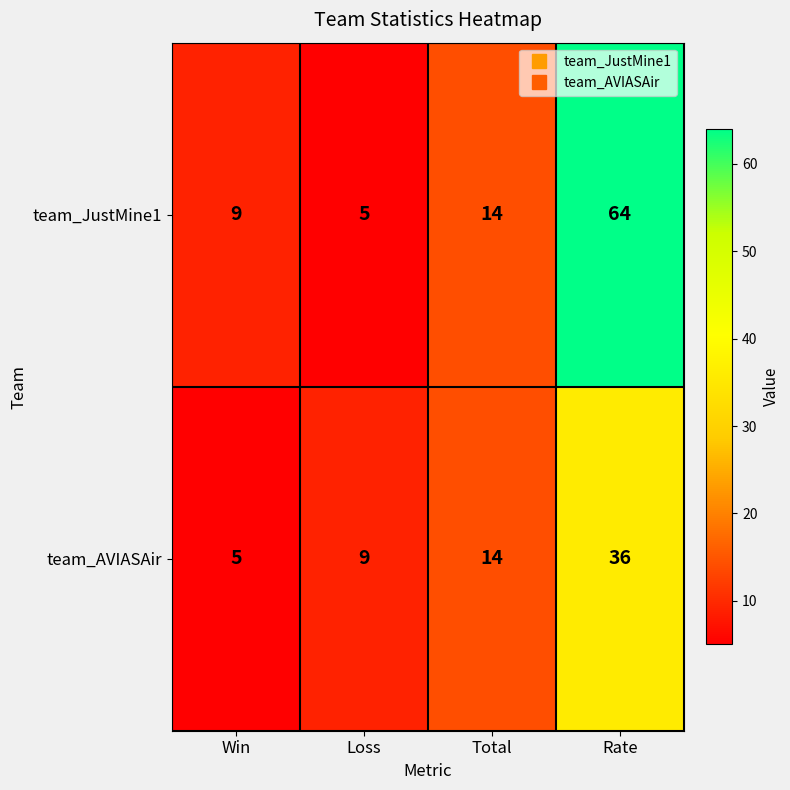

What is the average value of the team_AVIASAir series?

16